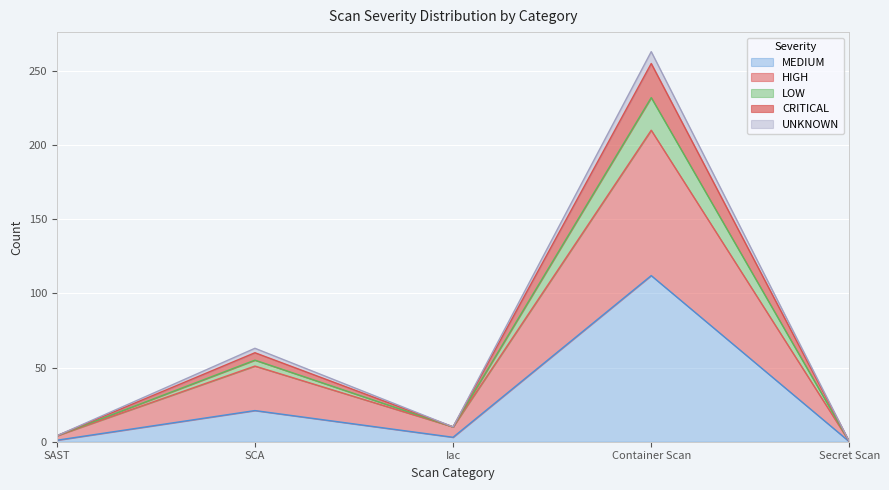

At which category does LOW reach its first local peak?

SCA